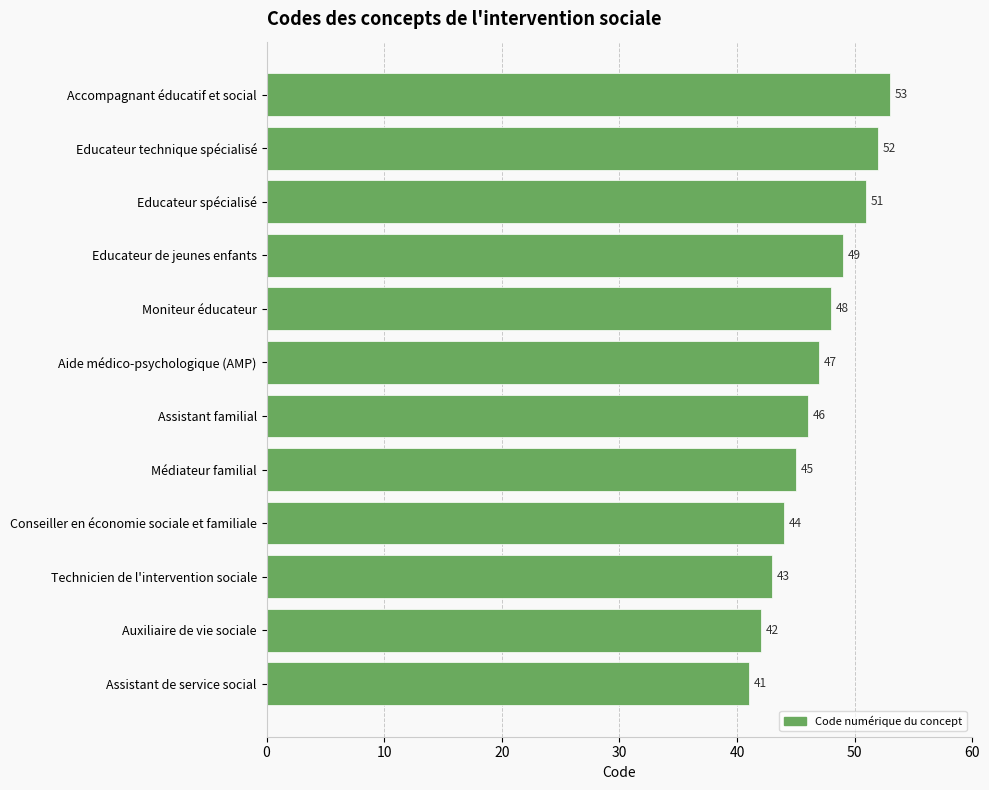

What is the change in value from Technicien de l'intervention sociale to Educateur spécialisé?

+8